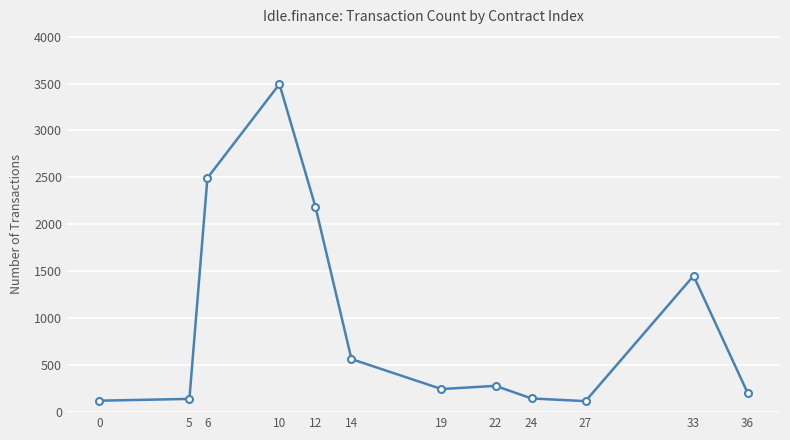

Does the chart have visible grid lines?

Yes